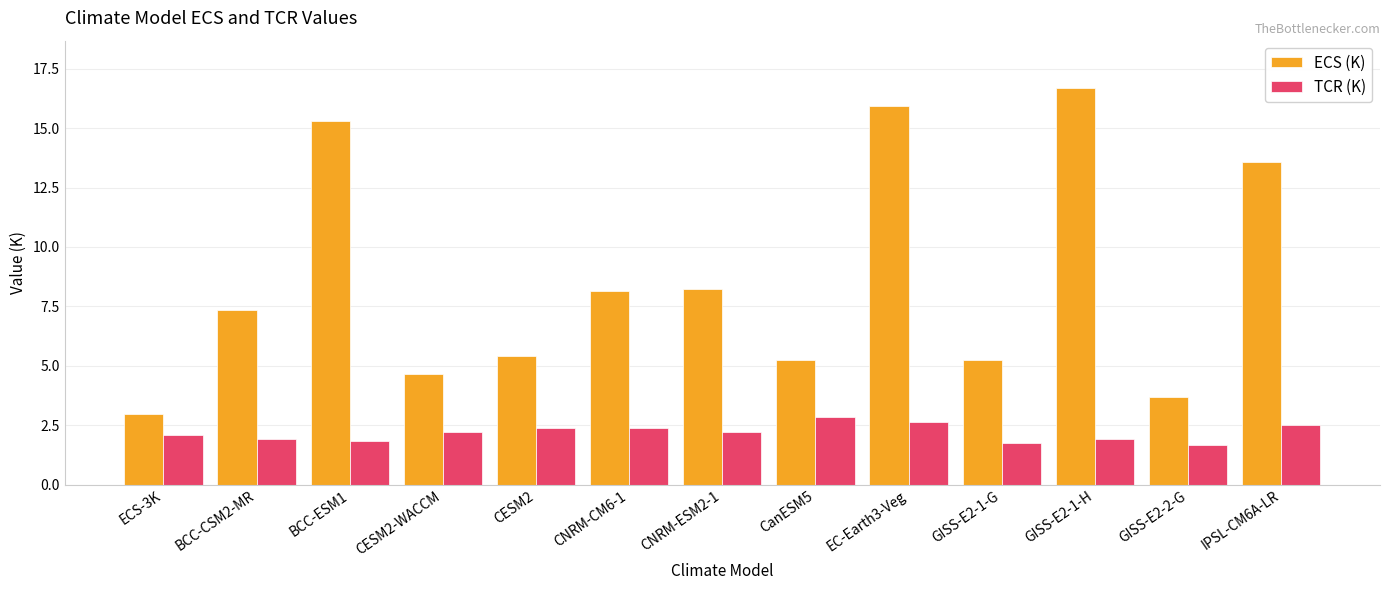

Which series has the largest range (max minus min)?

ECS (K)